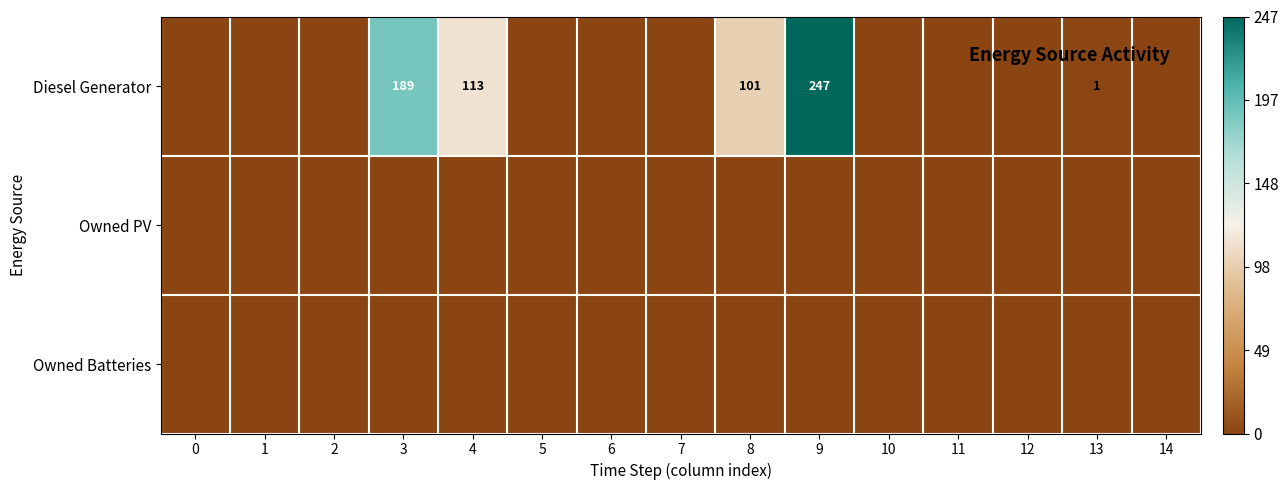

The Diesel Generator series shows 1 at 13. True or false?

True